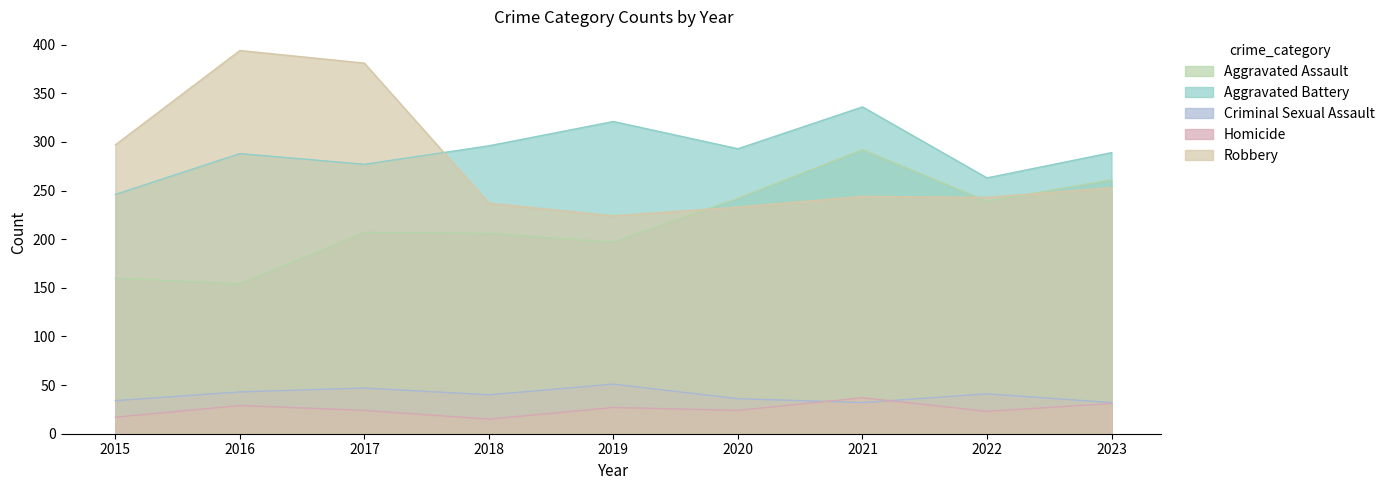

What is the average value of the Aggravated Assault series?

218